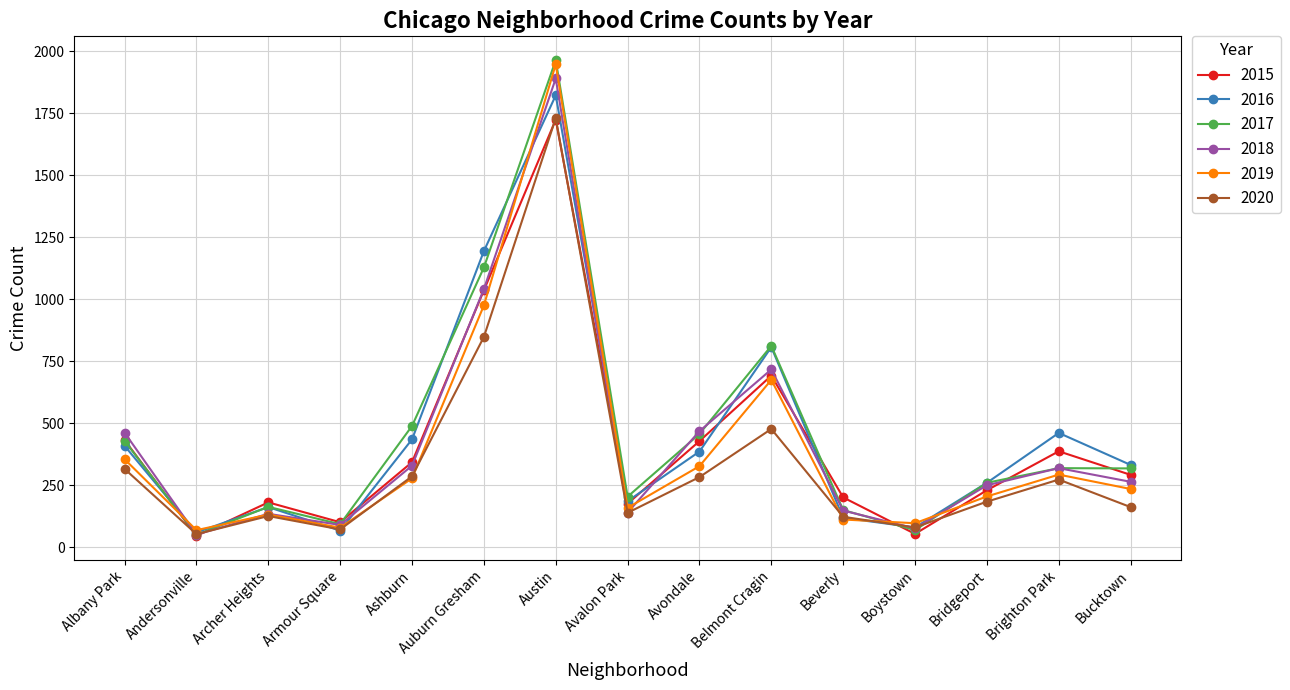

What are all the series names shown in the legend?

2015, 2016, 2017, 2018, 2019, 2020